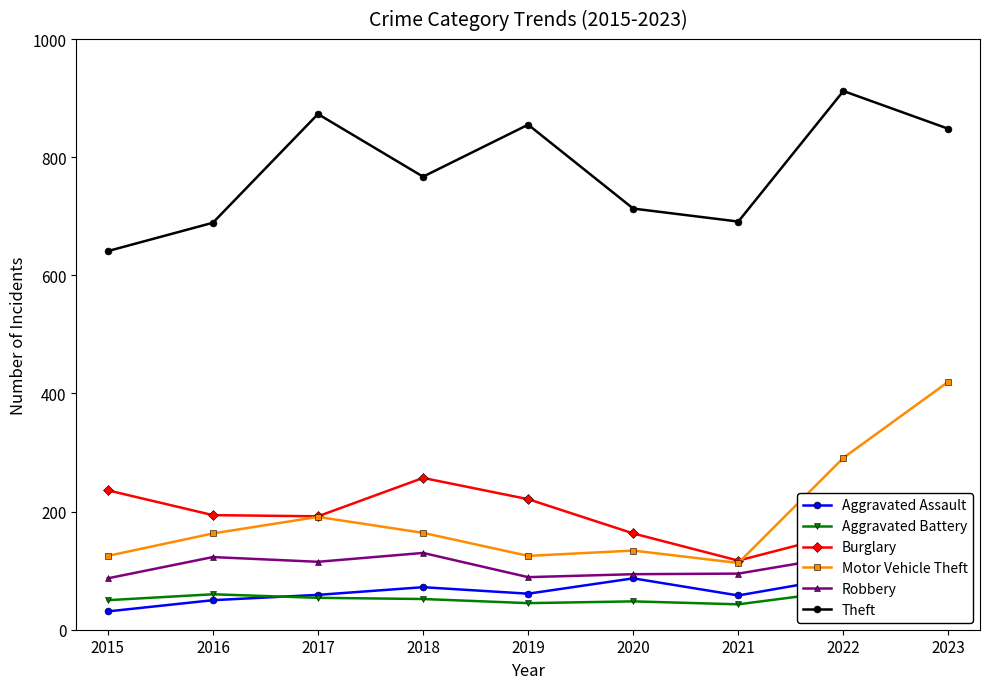

How many values in the Theft series are below 767?

4